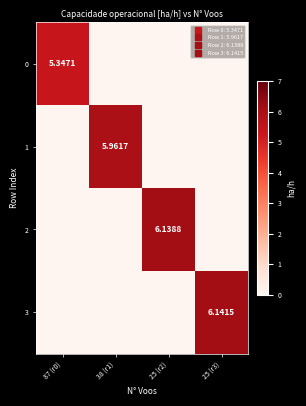

Which label corresponds to the smallest value in the chart?

38 (r1)